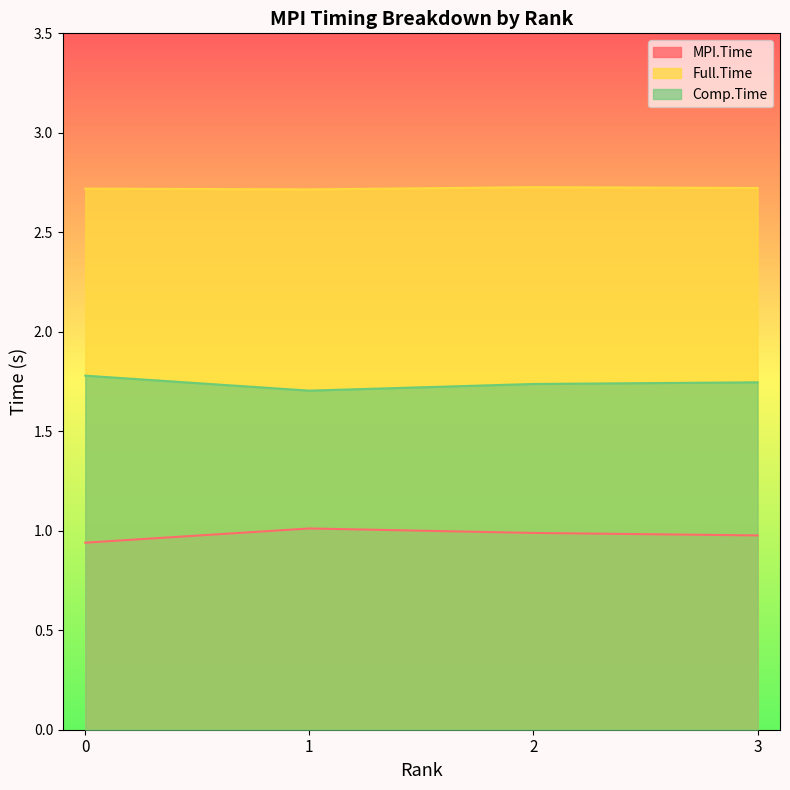

Rank the series at 3 from lowest to highest value.

MPI.Time, Comp.Time, Full.Time